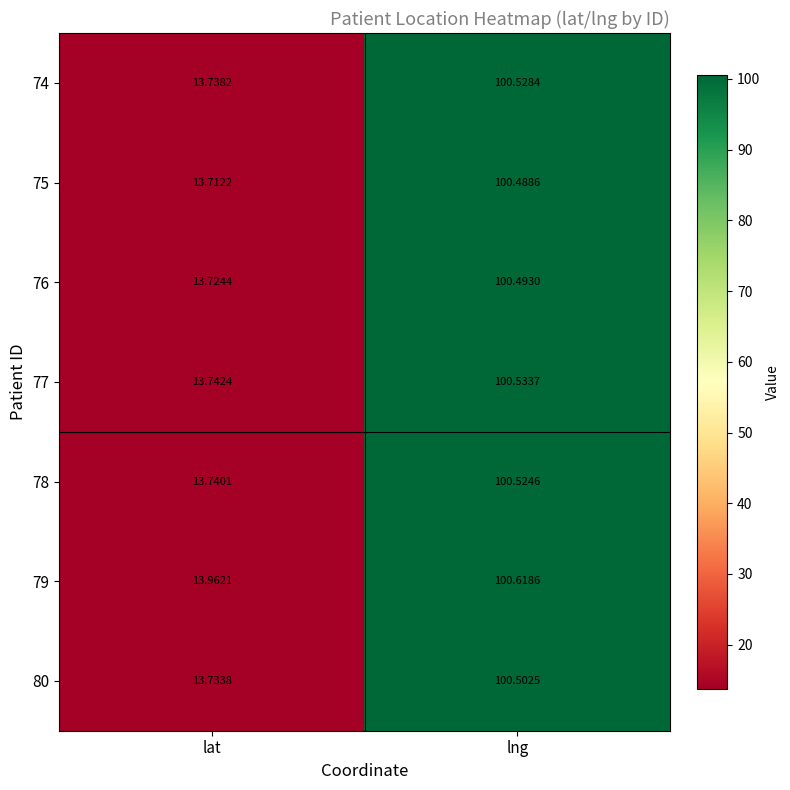

Count the number of data series in this chart.

7